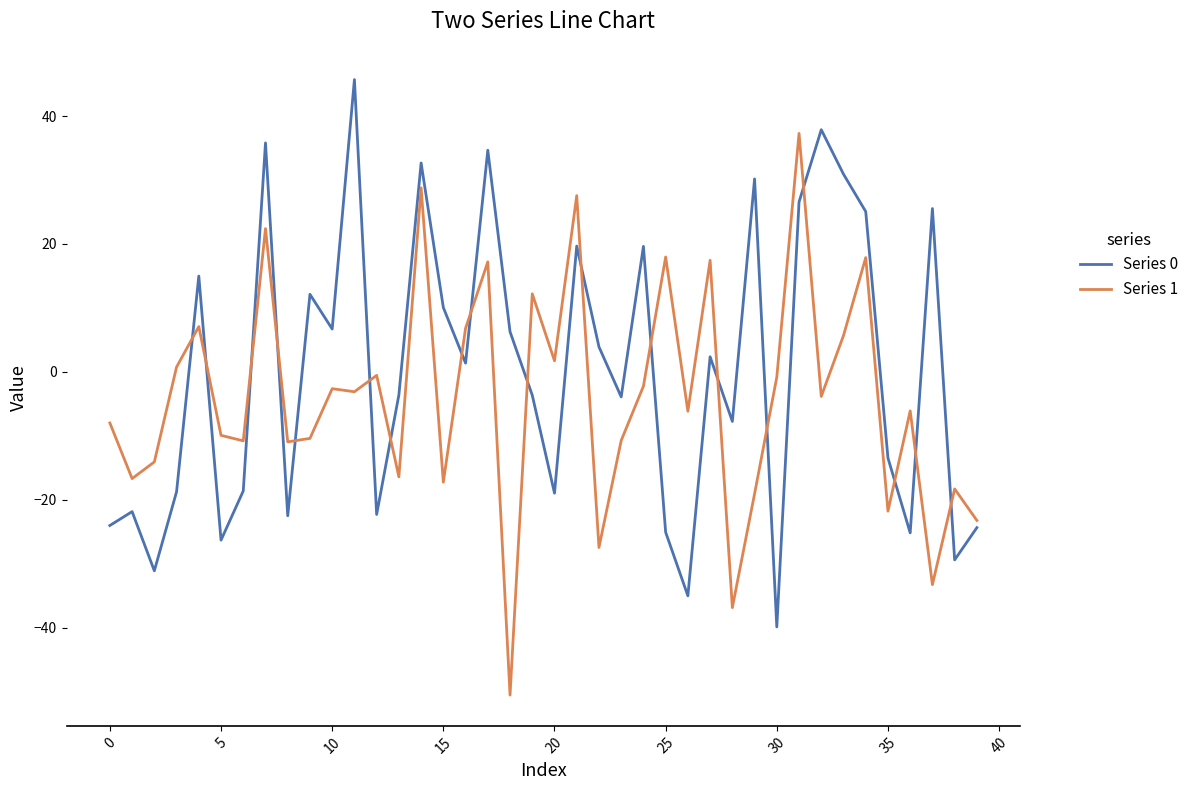

List the series in order of their overall mean, lowest first.

Series 1, Series 0